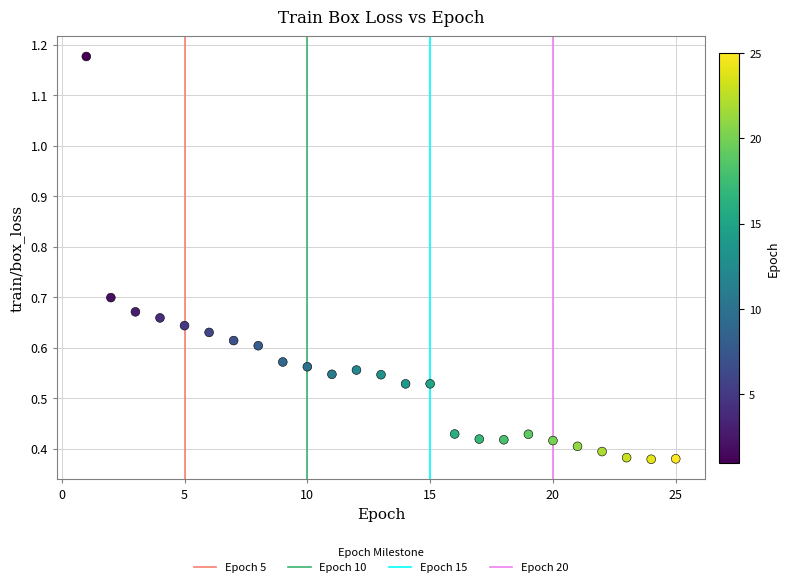

What is the range of Y values (max minus min)?

0.8